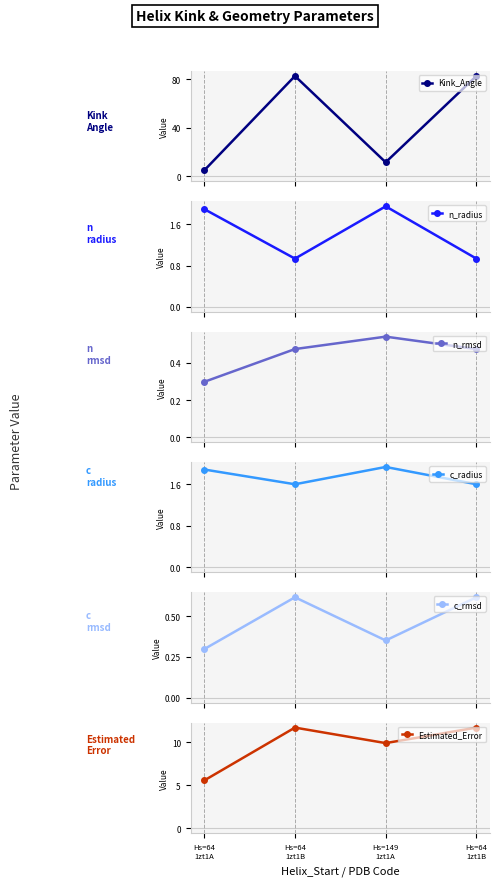

Between Hs=64
1zt1A and Hs=64
1zt1B, which series saw the biggest shift?

Kink_Angle